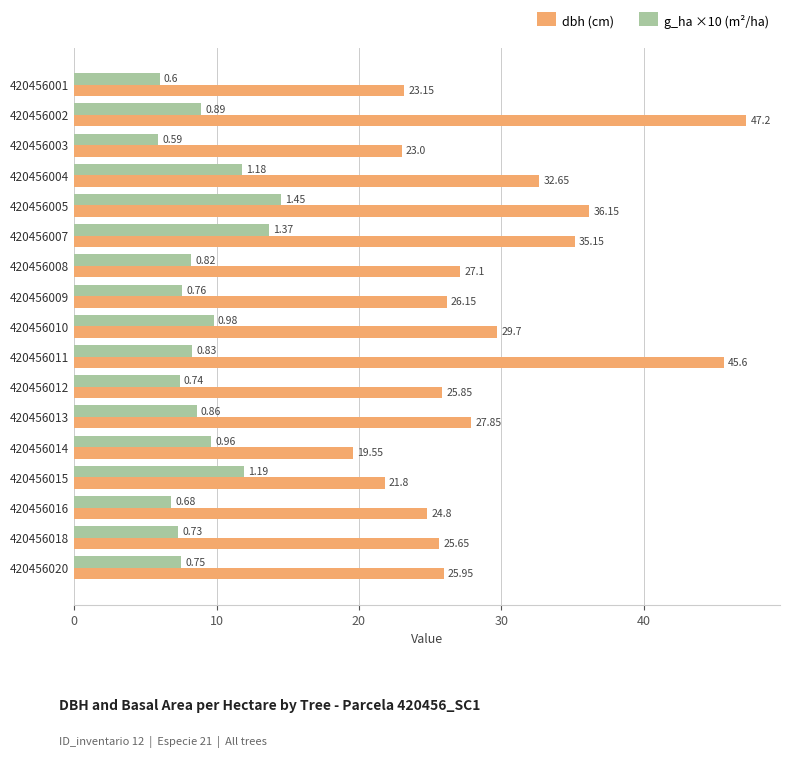

Which series has the largest range (max minus min)?

dbh (cm)